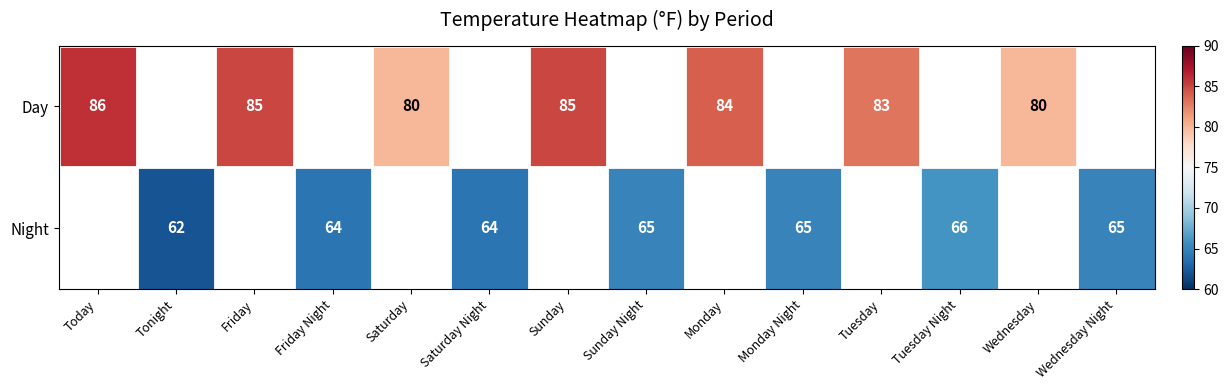

At which category does the chart reach its minimum across all series?

Tonight